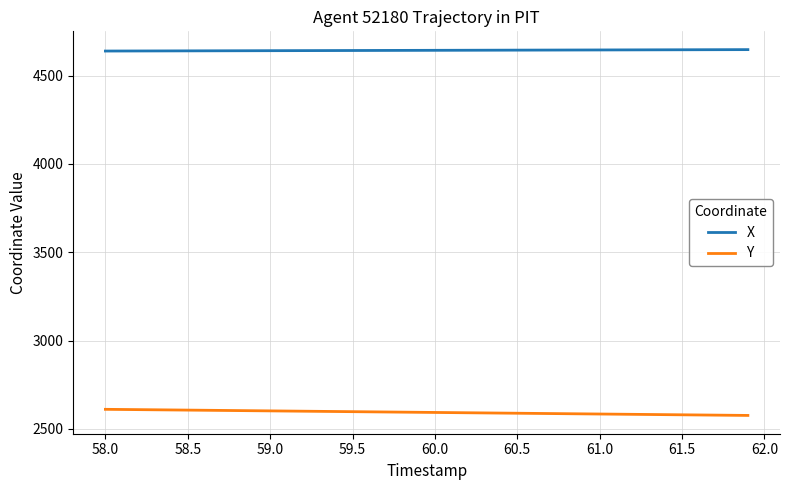

True or false: X and Y cross at least once.

False